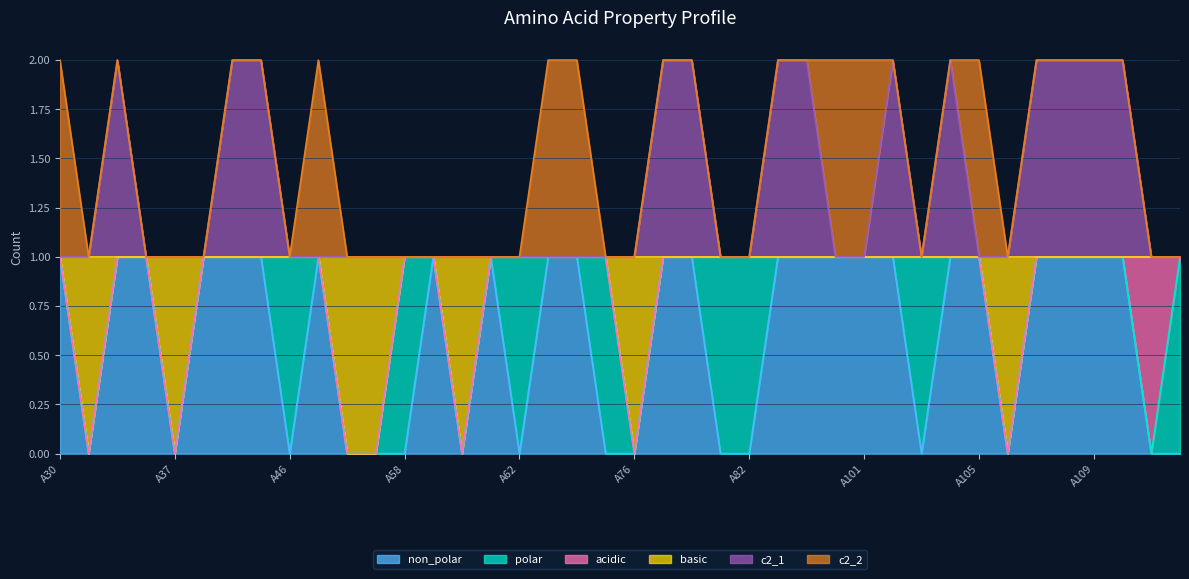

What are all the series names shown in the legend?

non_polar, polar, acidic, basic, c2_1, c2_2